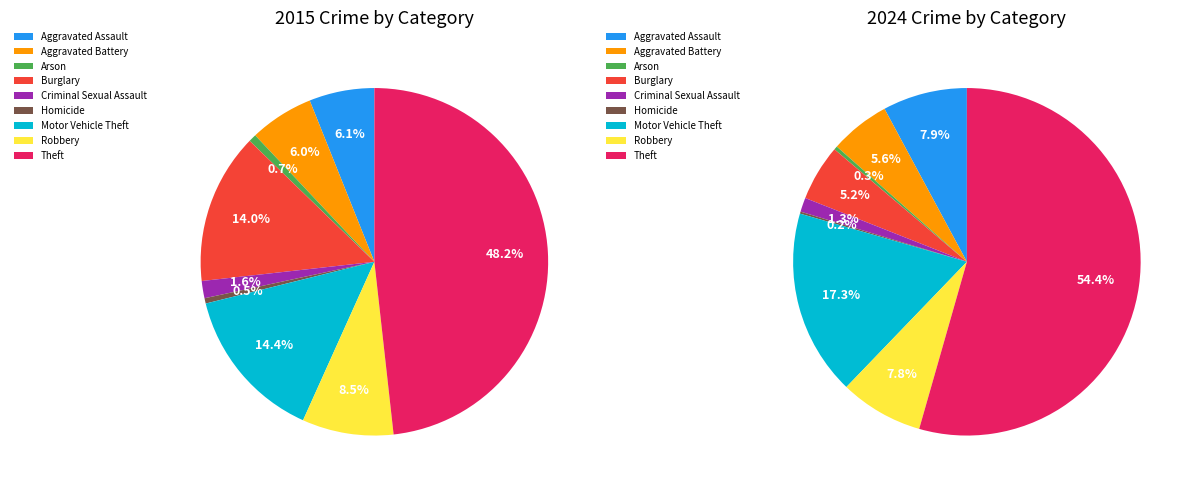

To the nearest percent, what is the difference between the 4 and 7 slice percentages?

6%